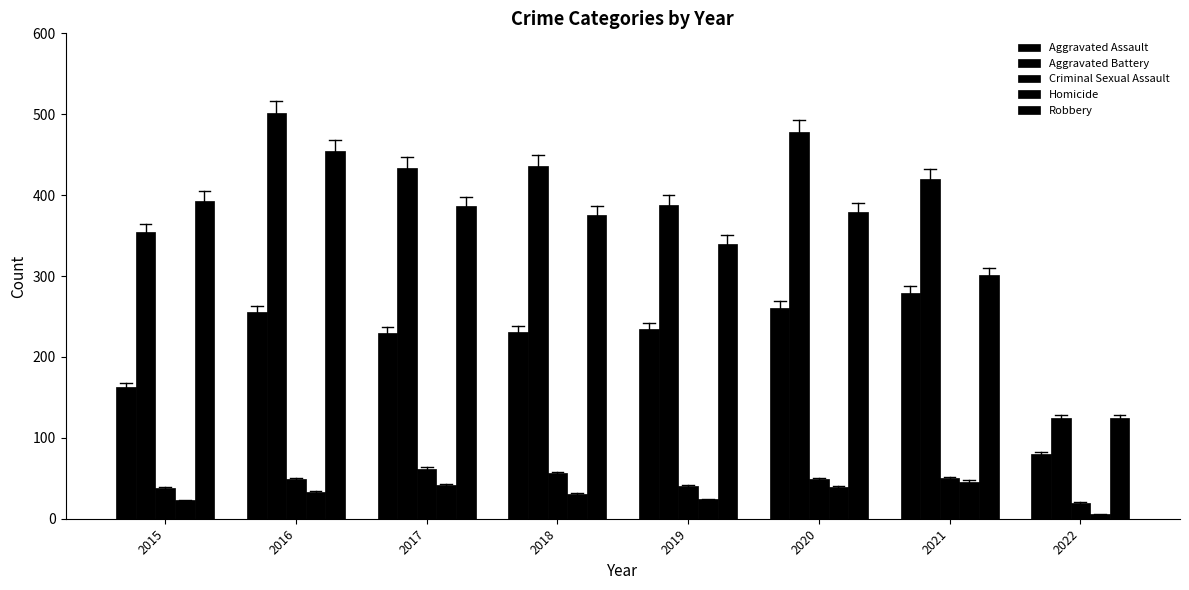

What is the total value across all series at 2020?

1206